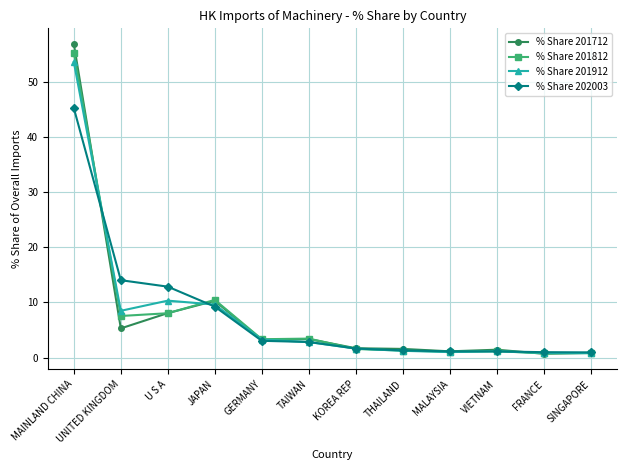

What position from the right is VIETNAM?

3